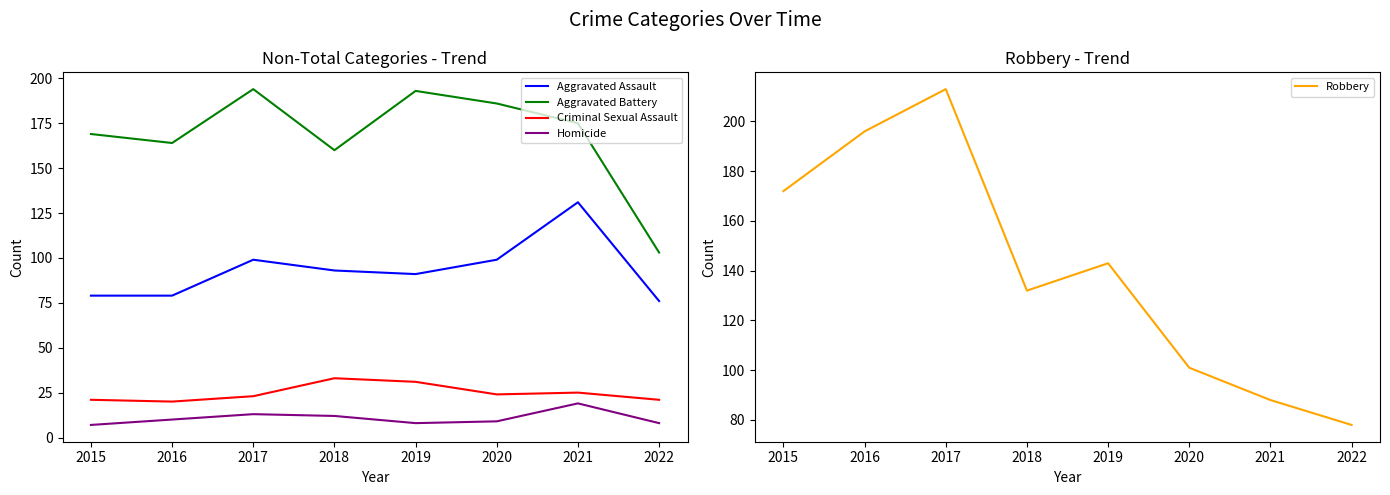

What is the difference between the Aggravated Assault values at 2022 and 2021?

55